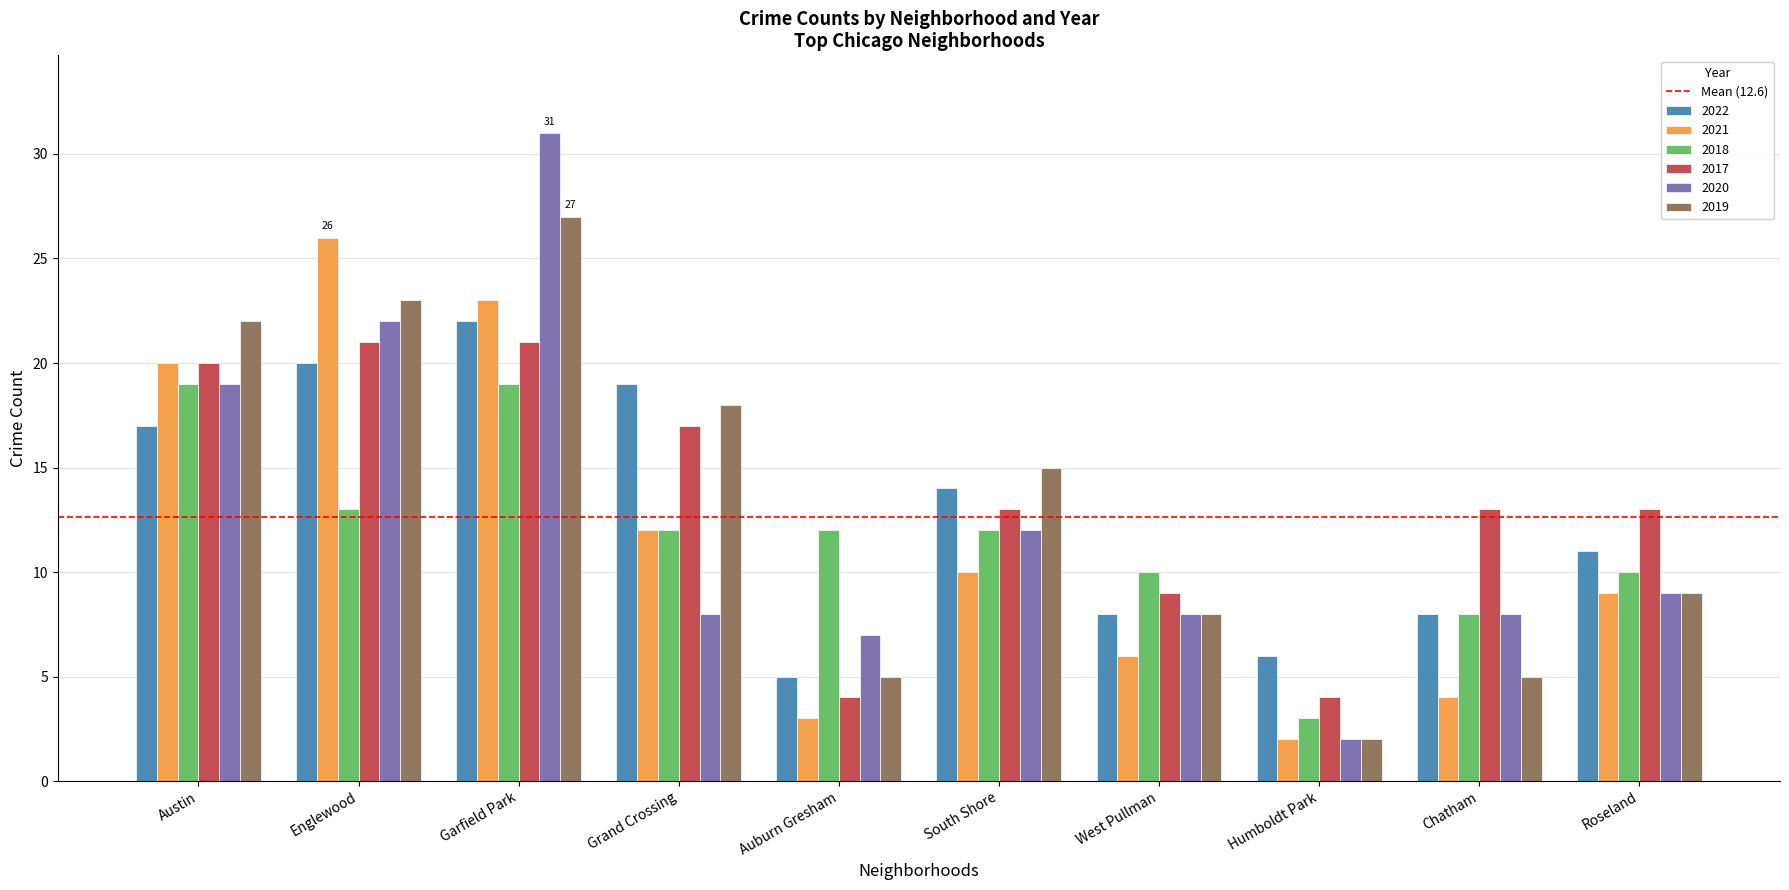

What is the difference between the maximum and minimum values in the 2020 series?

29